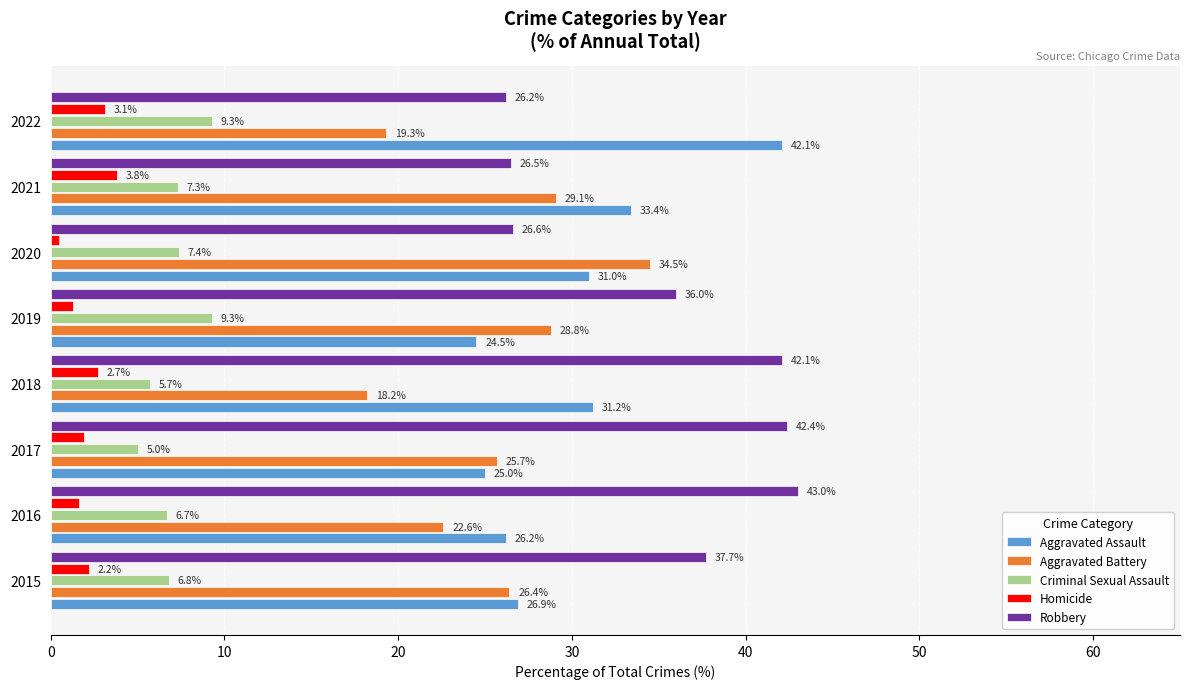

Rank the categories by Robbery value from highest to lowest.

2016, 2017, 2018, 2015, 2019, 2020, 2021, 2022